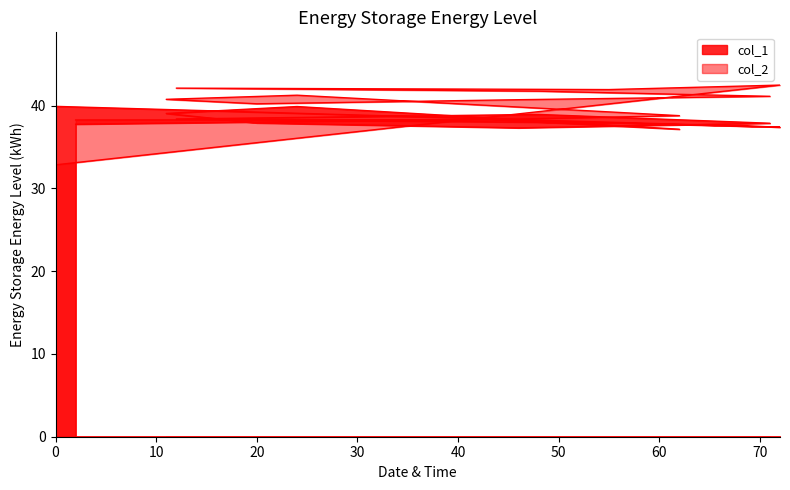

Which series has the largest total across all categories?

col_2